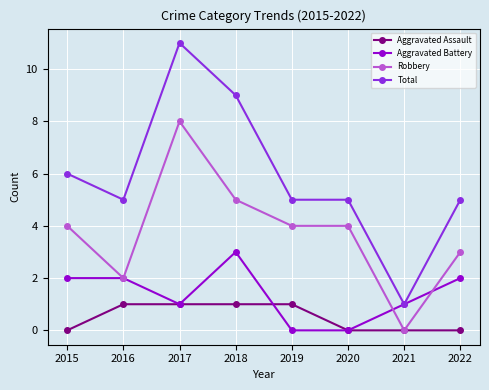

At which category is the sum across all series the highest?

2017